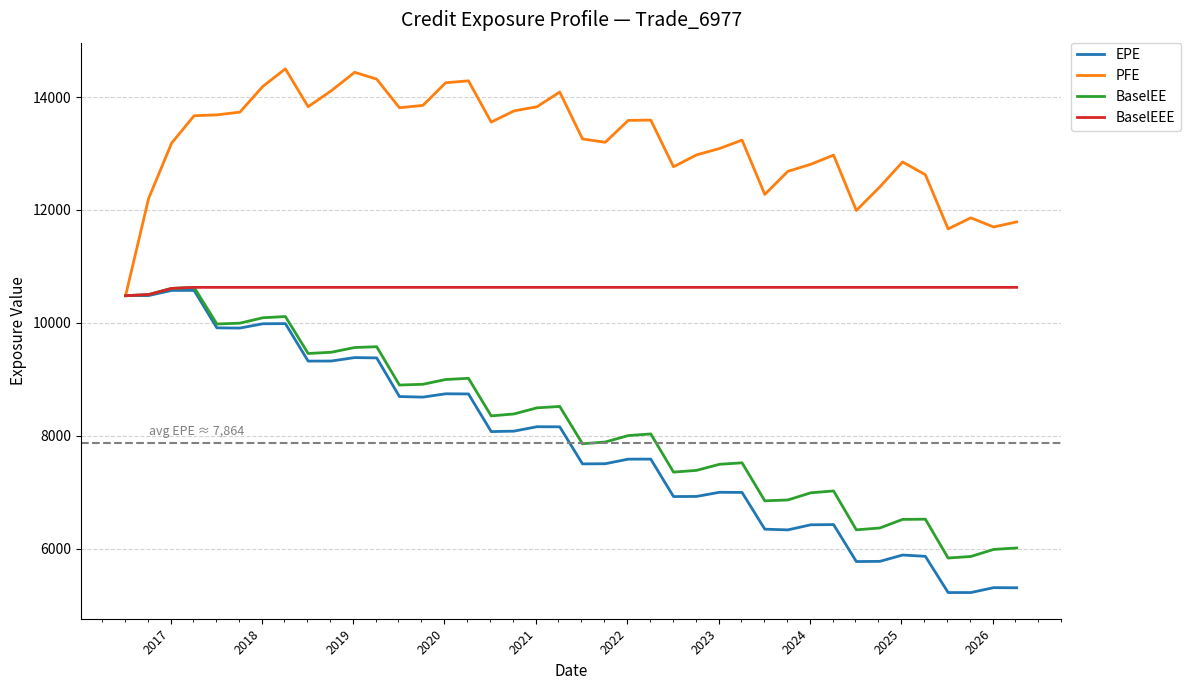

Which series has the largest total across all categories?

PFE